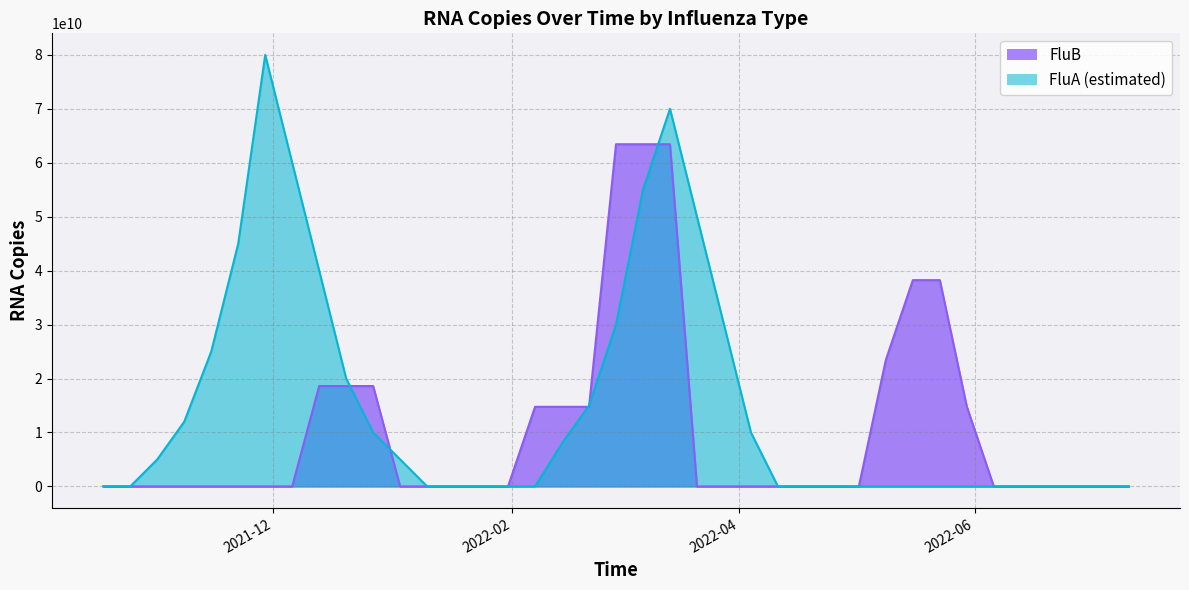

After their last crossing, which series has the higher values: FluB or FluA?

FluA